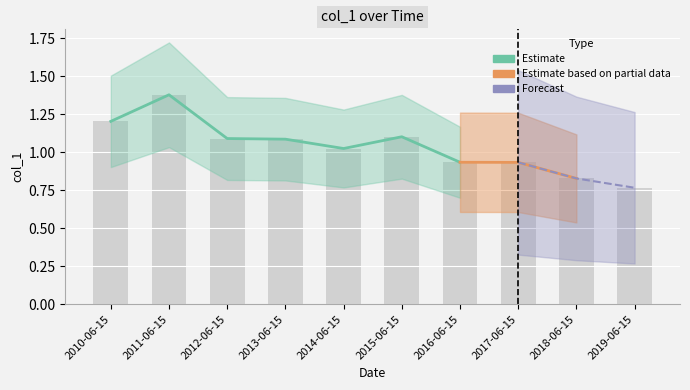

What is the change in value from 2014-06-15 to 2016-06-15?

-0.1